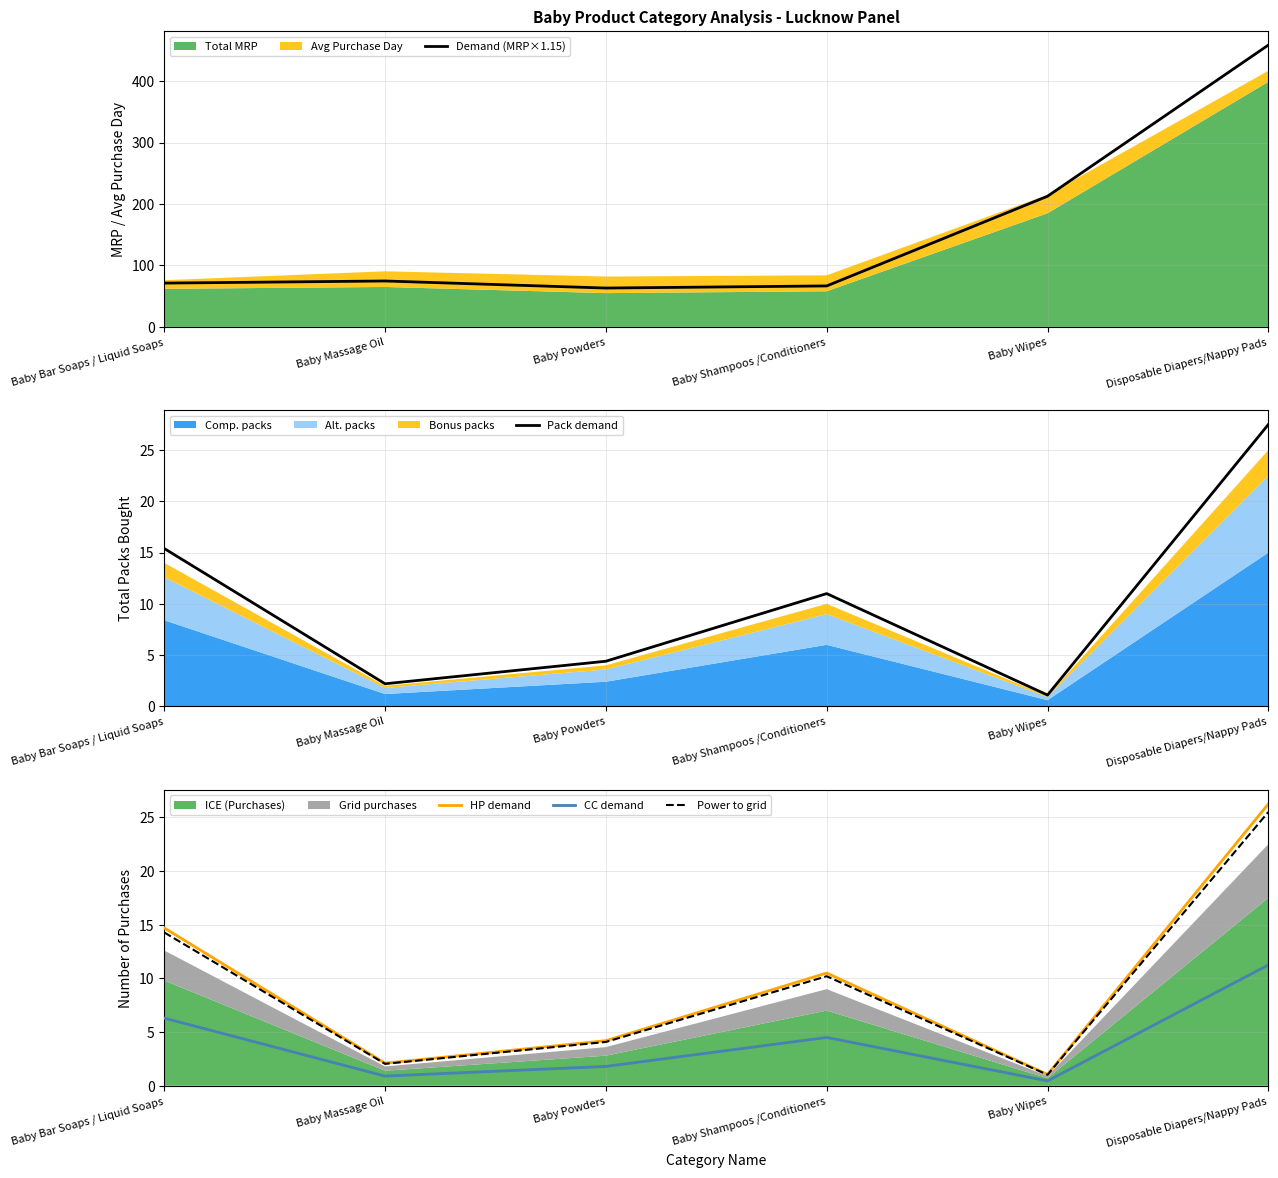

Does the chart have visible grid lines?

Yes